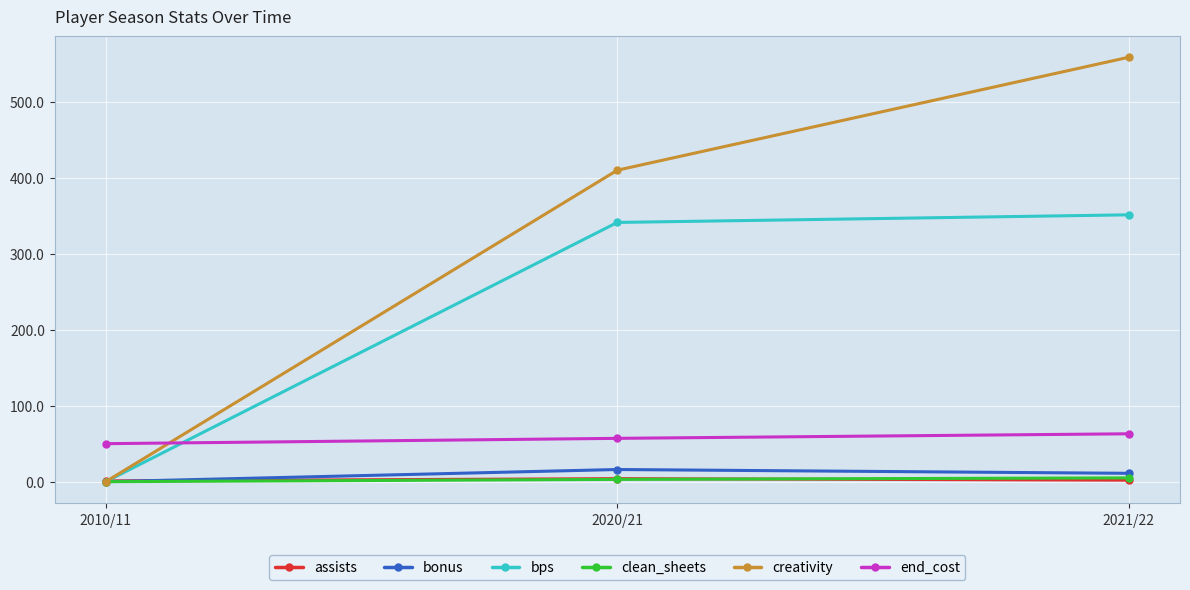

Is the value of creativity at 2020/21 greater than the value of bonus at 2021/22?

Yes